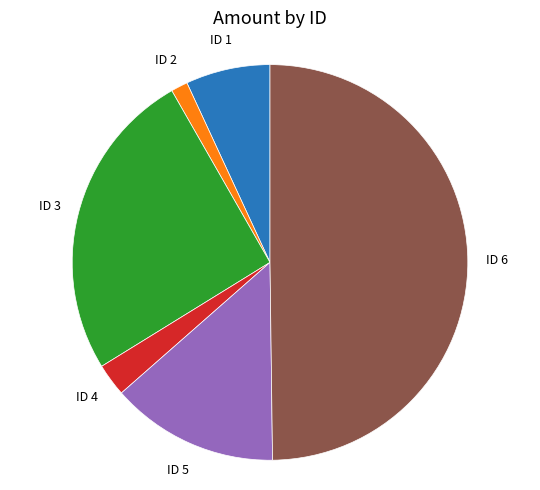

What is the largest slice in the pie chart?

ID 6